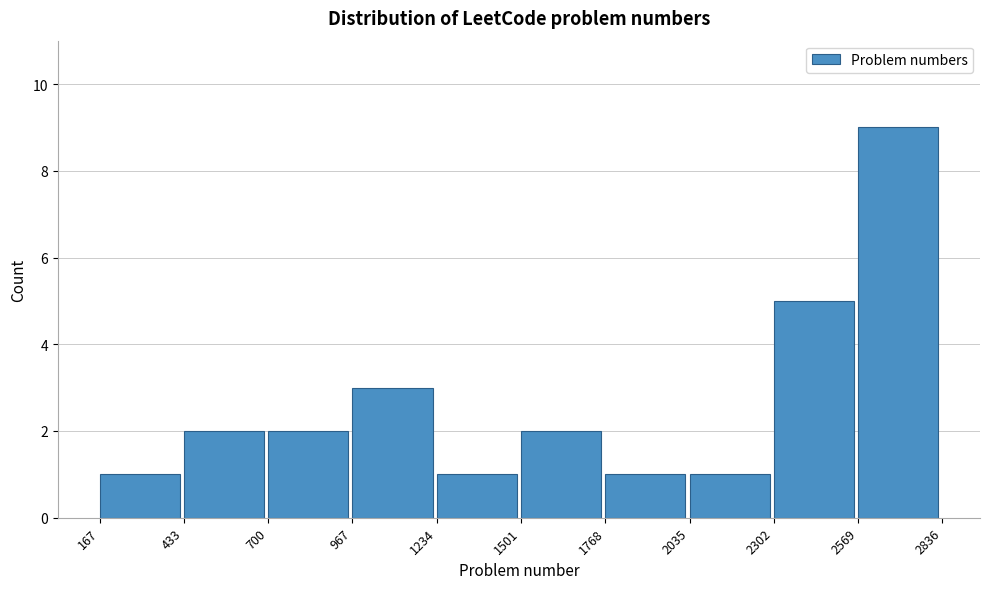

Reading left to right, transcribe this chart: for each bar, give the range it covers on the x-axis and its height. The values are not printed on the chart, so give them approximately, as read against the axis.

167 to 433: 1
433 to 700: 2
700 to 967: 2
967 to 1234: 3
1234 to 1501: 1
1501 to 1768: 2
1768 to 2035: 1
2035 to 2302: 1
2302 to 2569: 5
2569 to 2836: 9